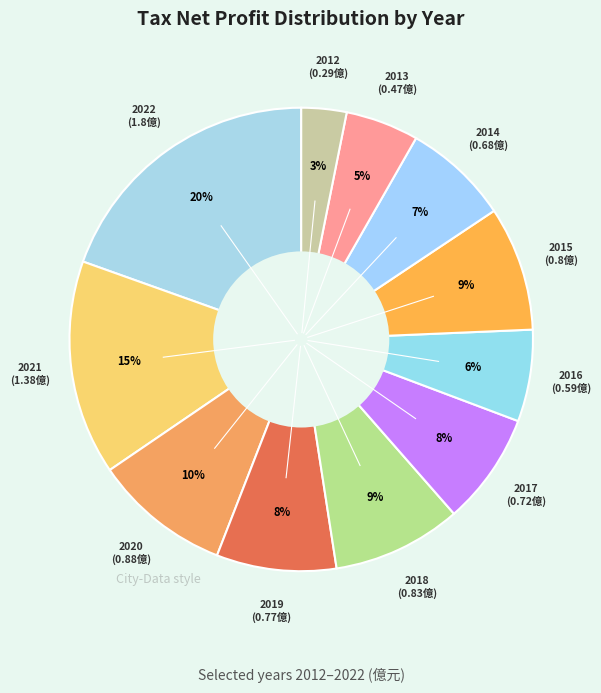

Count the number of slices in the pie.

11